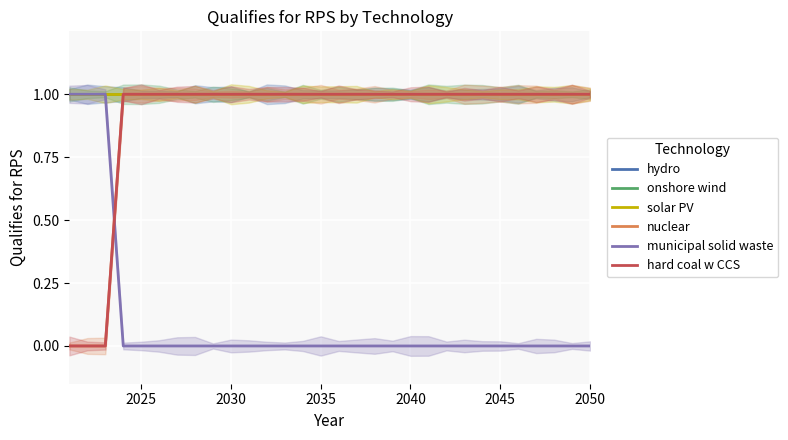

The value of nuclear at 21 is 0. True or false?

False